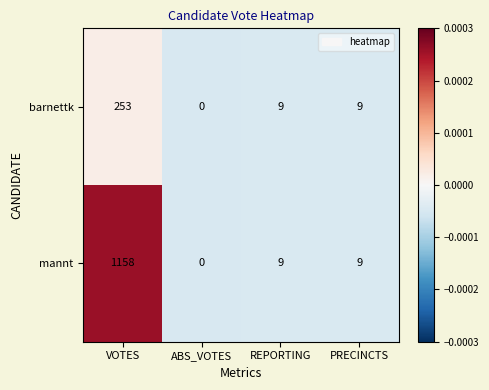

How many distinct data groups are displayed?

2